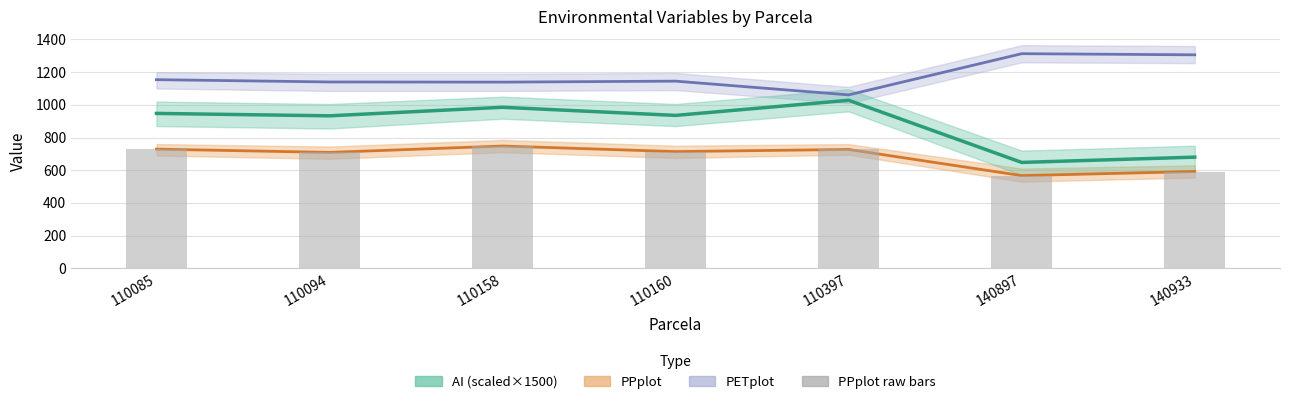

Is it true that the value at 110094 is 1018?

False